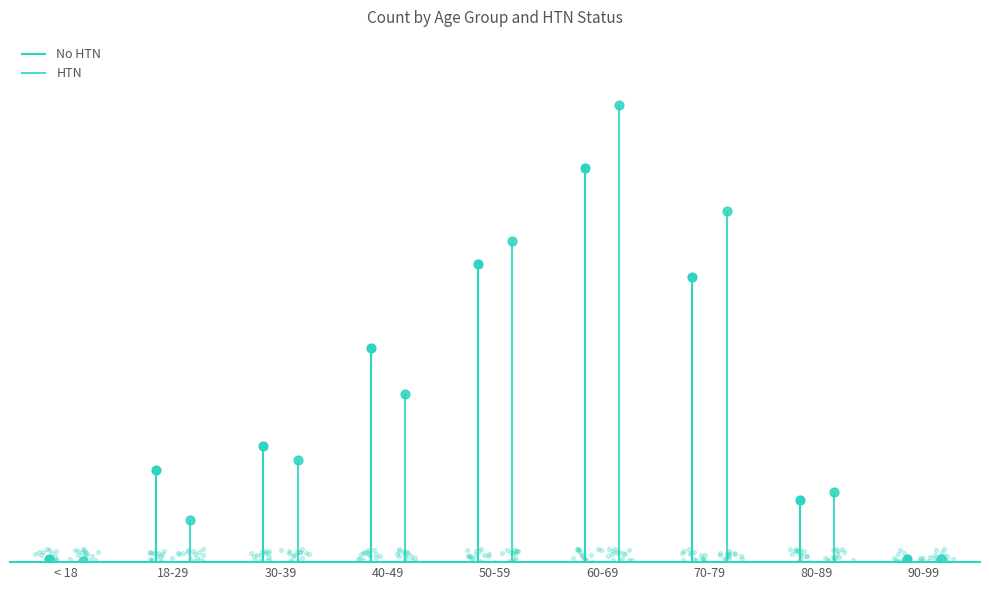

What are all the series names shown in the legend?

No HTN, HTN